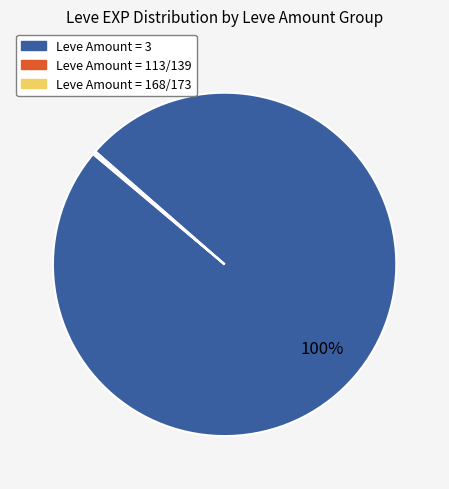

Does any single category account for the majority?

Yes